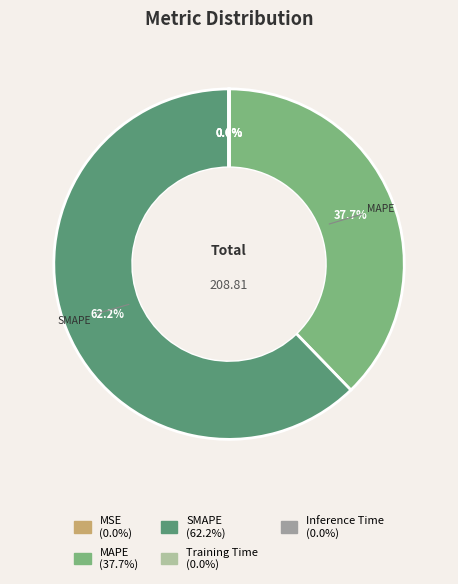

Does Inference Time account for over 50% of the chart?

No